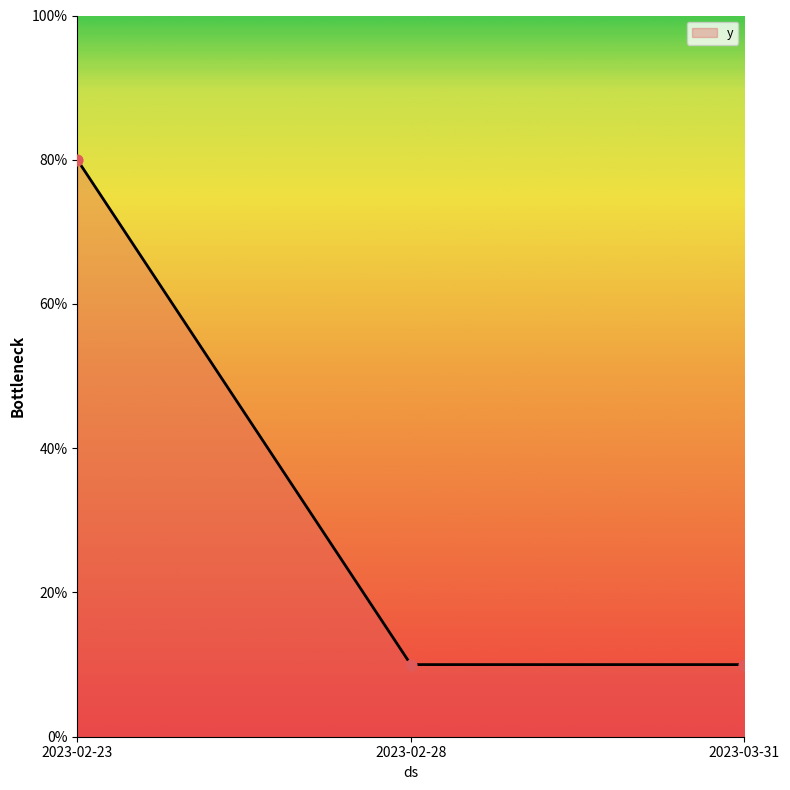

Approximately how many times larger is the value at 2023-03-31 compared to 2023-02-28?

1.0